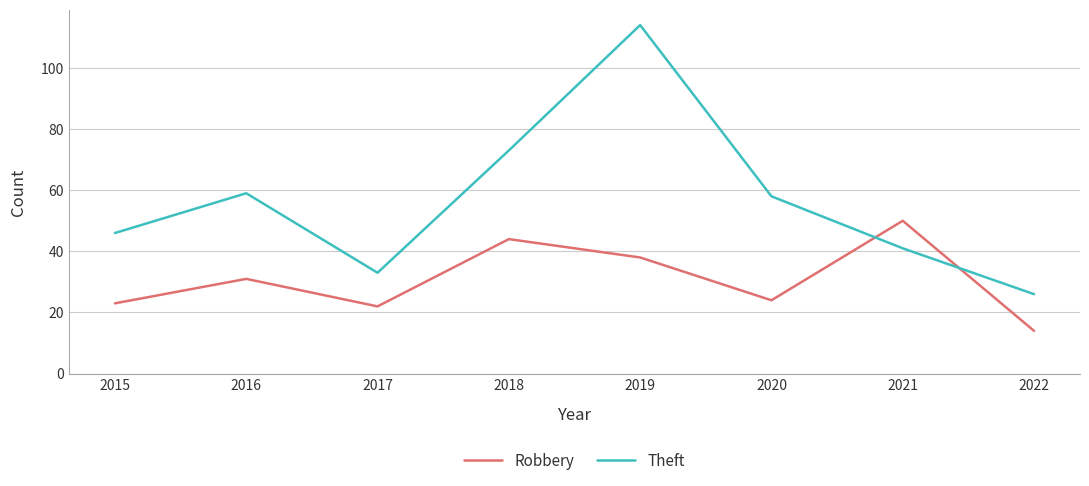

The value of Theft at 2021 is 41. True or false?

True